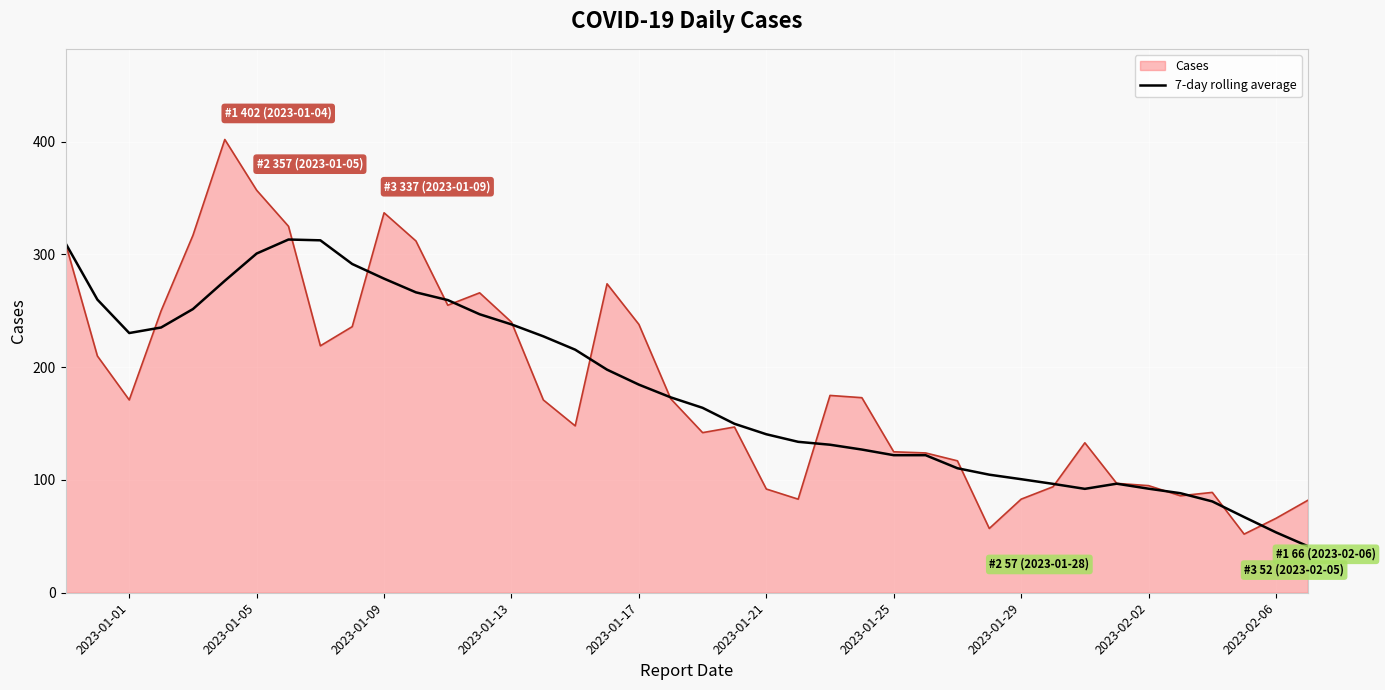

Which series has the largest range (max minus min)?

Cases